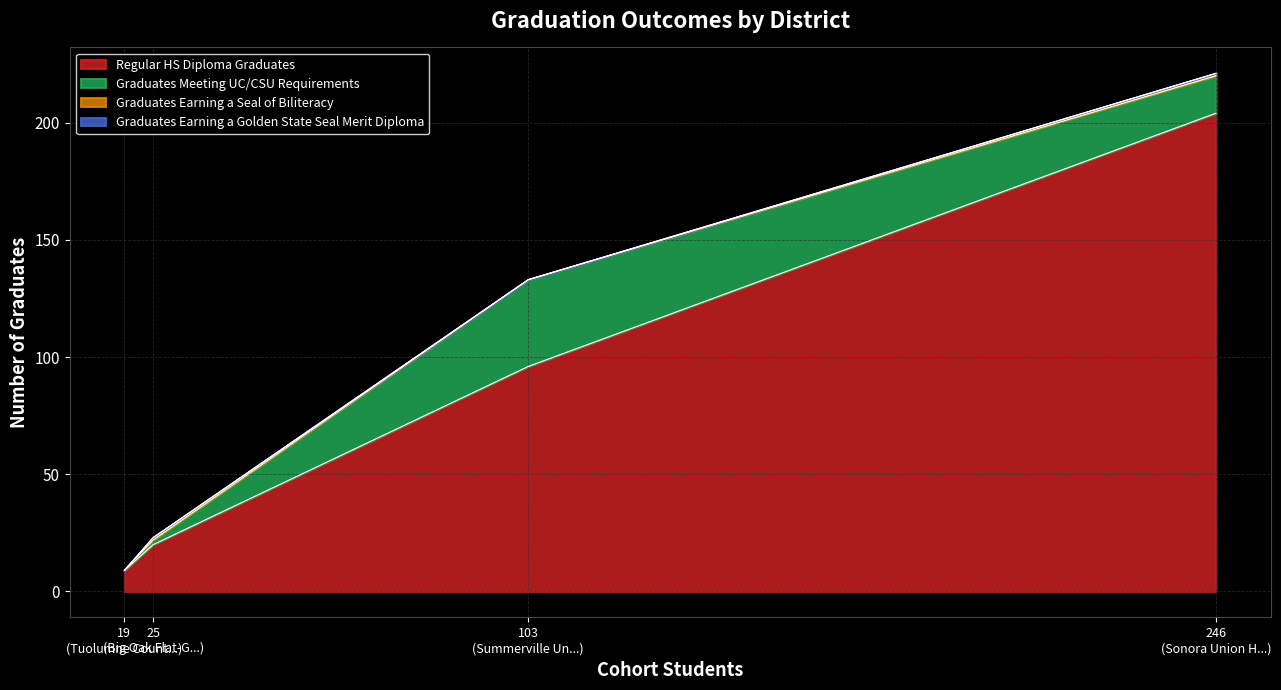

True or false: Regular HS Diploma Graduates and Graduates Earning a Seal of Biliteracy cross at least once.

False